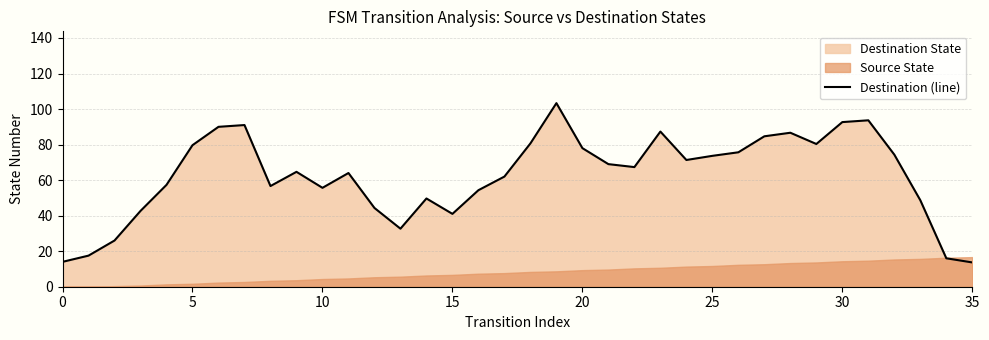

The Destination (line) series shows 73.7 at 25. True or false?

True